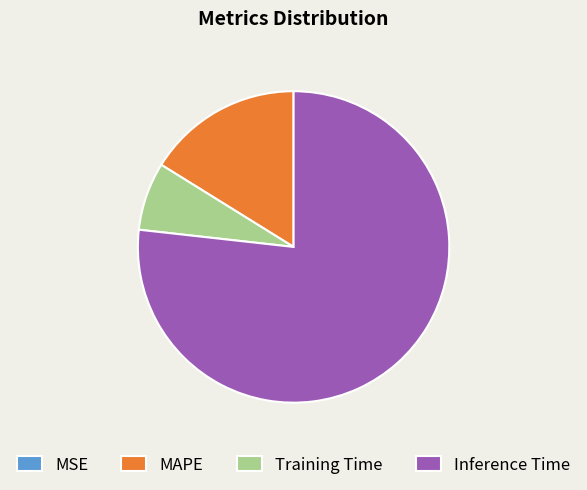

Which category has the biggest portion of the pie?

Inference Time